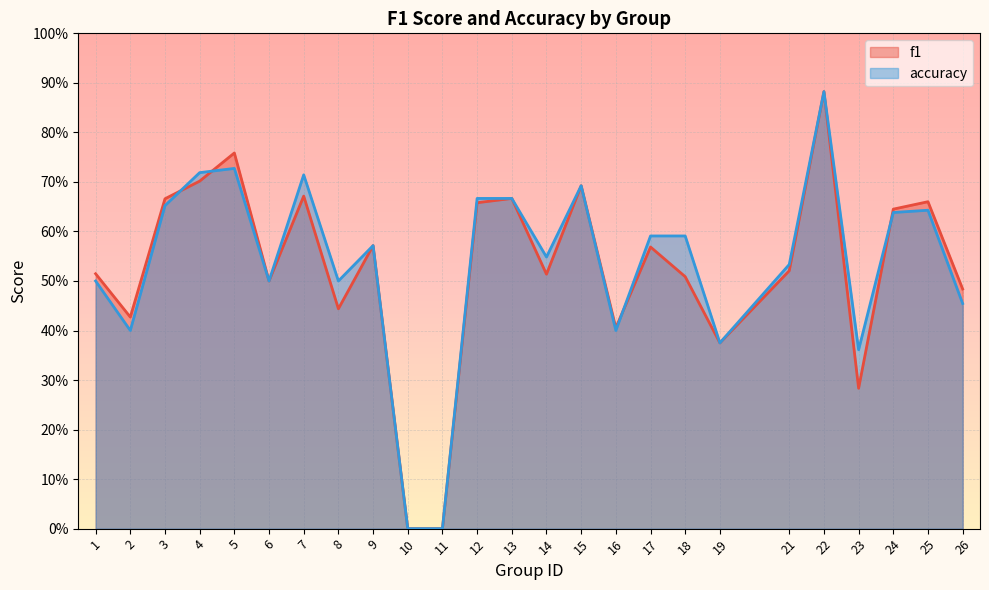

What is the difference between the maximum and second lowest values in the f1 series?

0.9